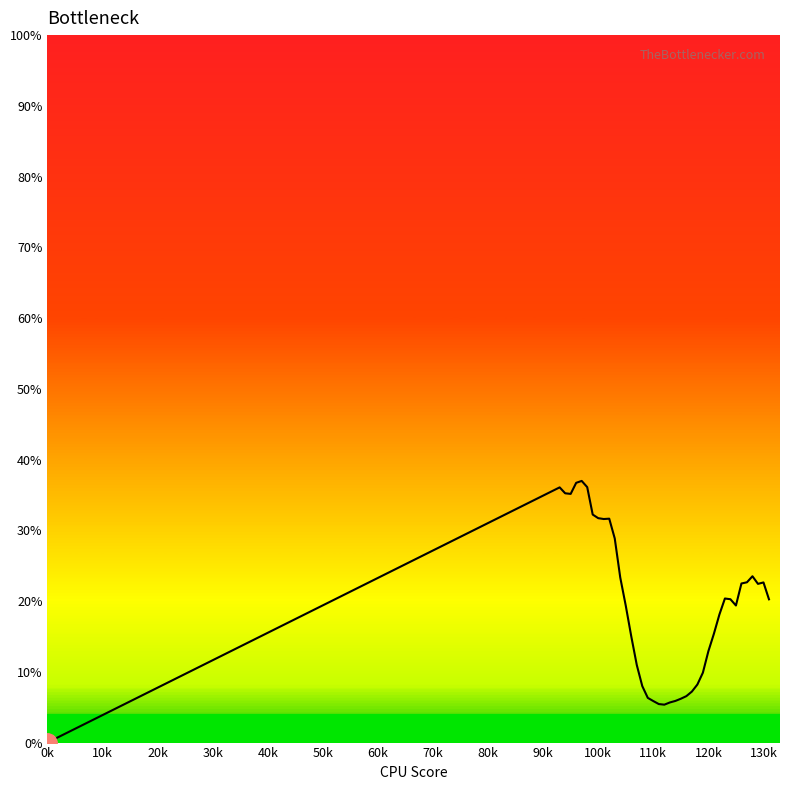

What is the difference between the maximum and minimum values?

37.0